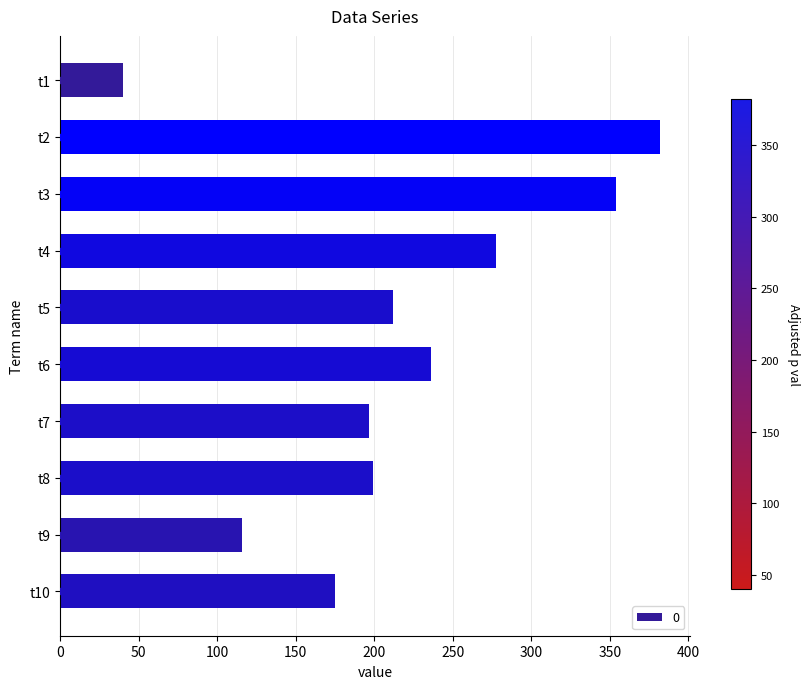

What is the minimum value shown in the chart?

40.1